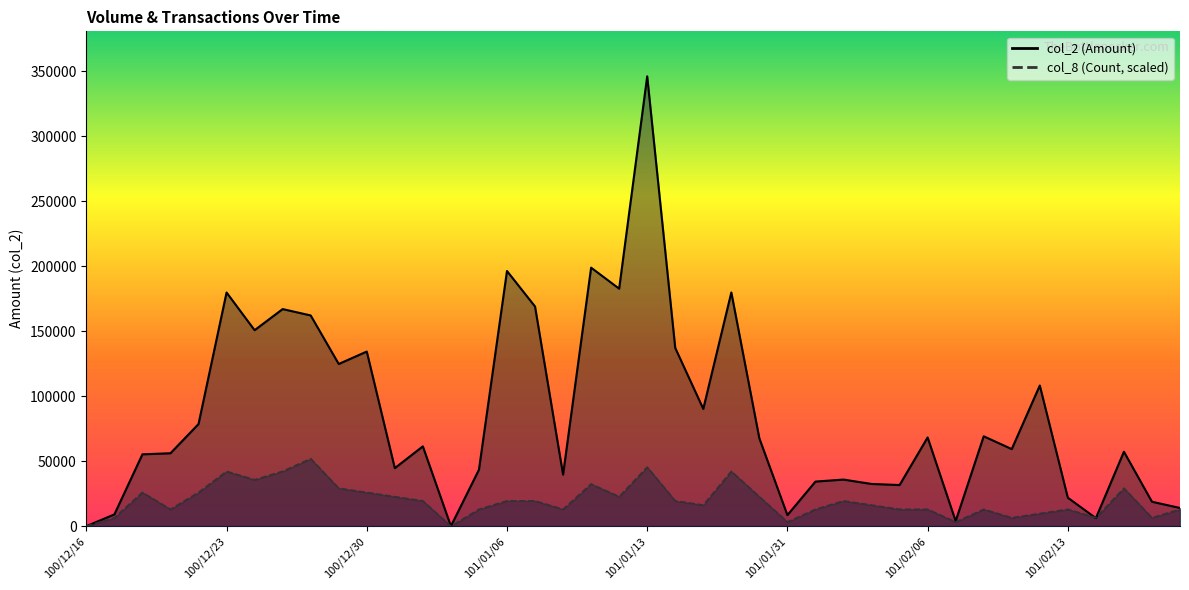

How many data points in col_8 are above 19467?

15